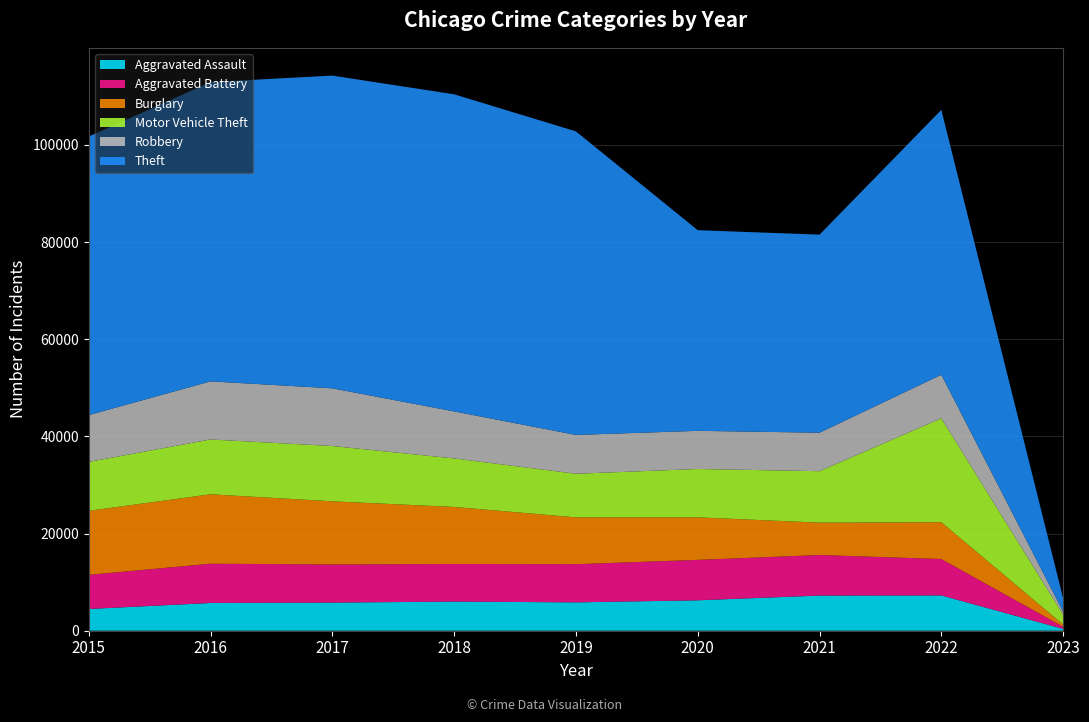

Reading right to left, list all the values displayed in this chart.

Aggravated Assault: 2023=381	2022=7270	2021=7243	2020=6263	2019=5840	2018=6001	2017=5793	2016=5712	2015=4480
Aggravated Battery: 2023=436	2022=7487	2021=8346	2020=8319	2019=7857	2018=7734	2017=7845	2016=8085	2015=7018
Burglary: 2023=444	2022=7578	2021=6658	2020=8757	2019=9639	2018=11746	2017=13001	2016=14289	2015=13184
Motor Vehicle Theft: 2023=2032	2022=21389	2021=10596	2020=9953	2019=8977	2018=9983	2017=11380	2016=11286	2015=10068
Robbery: 2023=623	2022=8965	2021=7919	2020=7855	2019=7994	2018=9679	2017=11880	2016=11960	2015=9638
Theft: 2023=2769	2022=54541	2021=40774	2020=41311	2019=62485	2018=65285	2017=64381	2016=61618	2015=57350